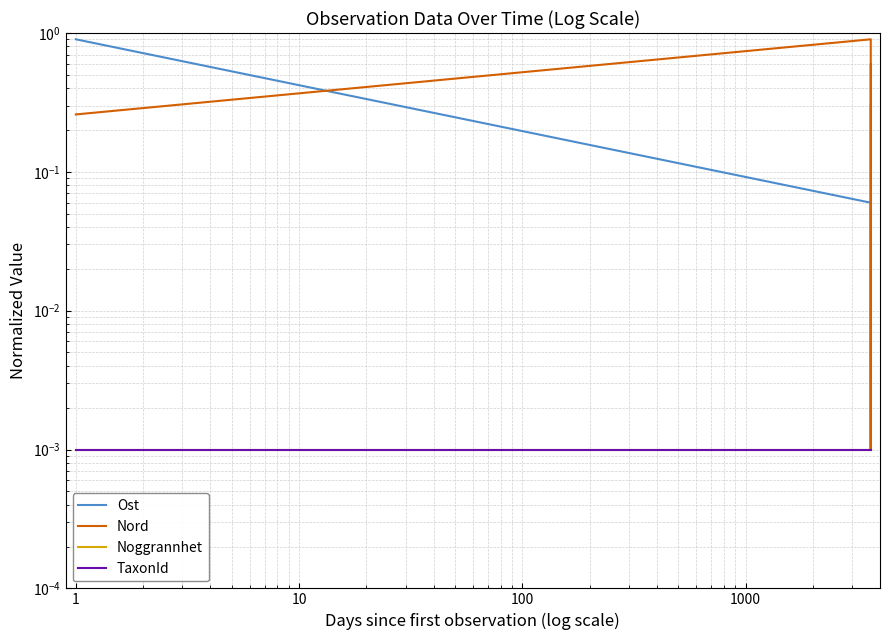

At how many categories does at least one series exceed 0?

4